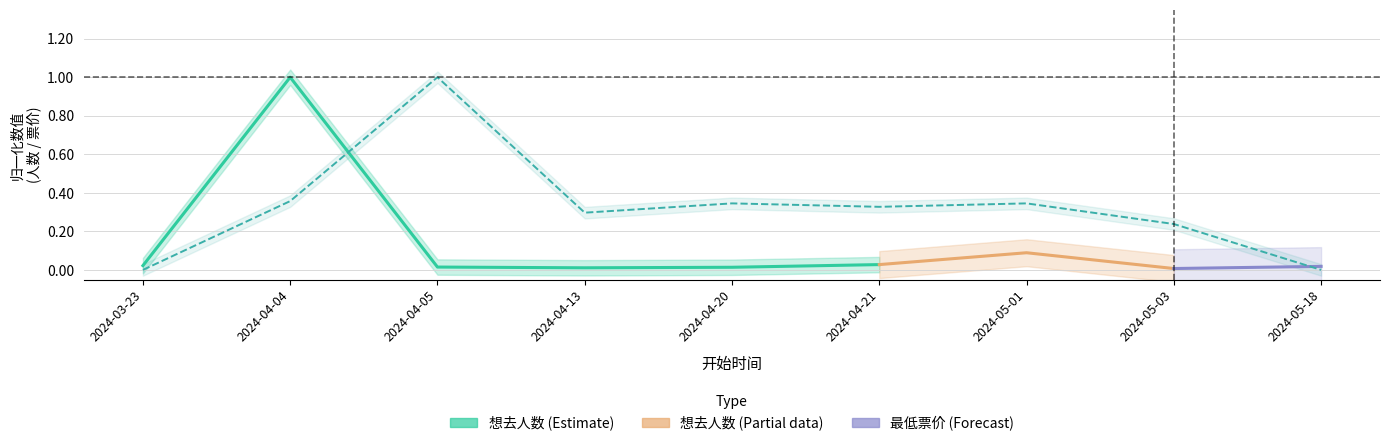

How many data points are above 0?

7